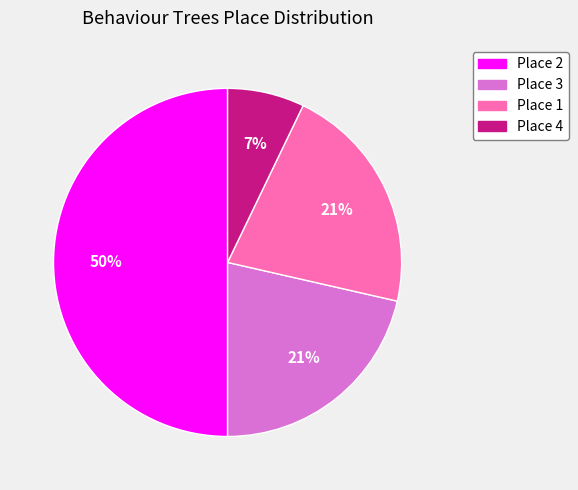

Count the number of slices in the pie.

4